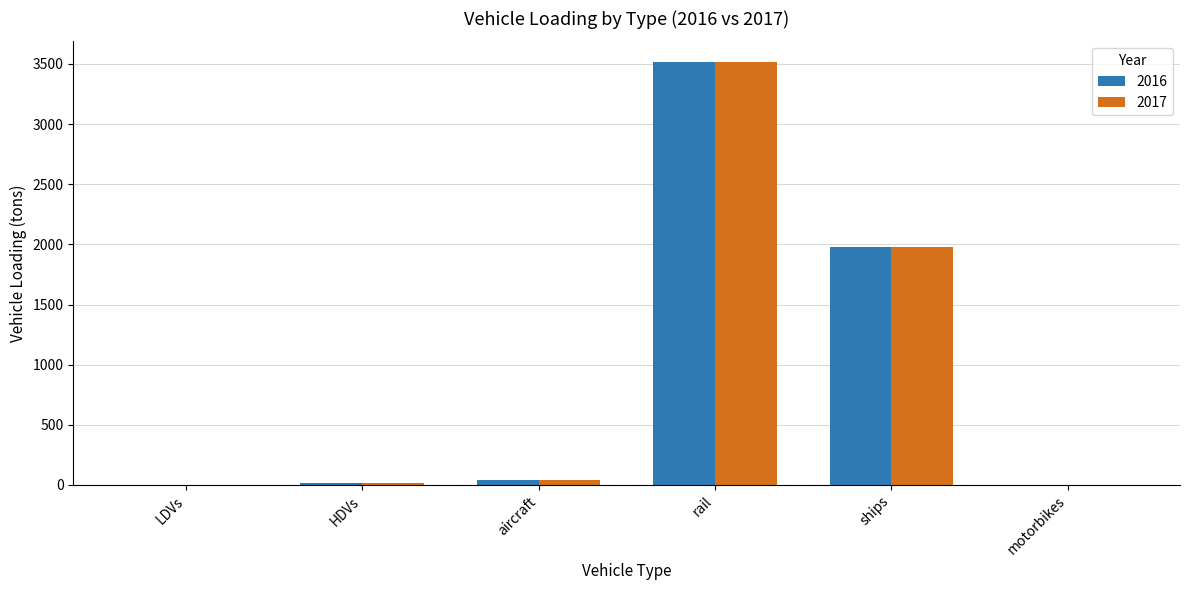

The 2016 series shows 42.0 at aircraft. True or false?

True